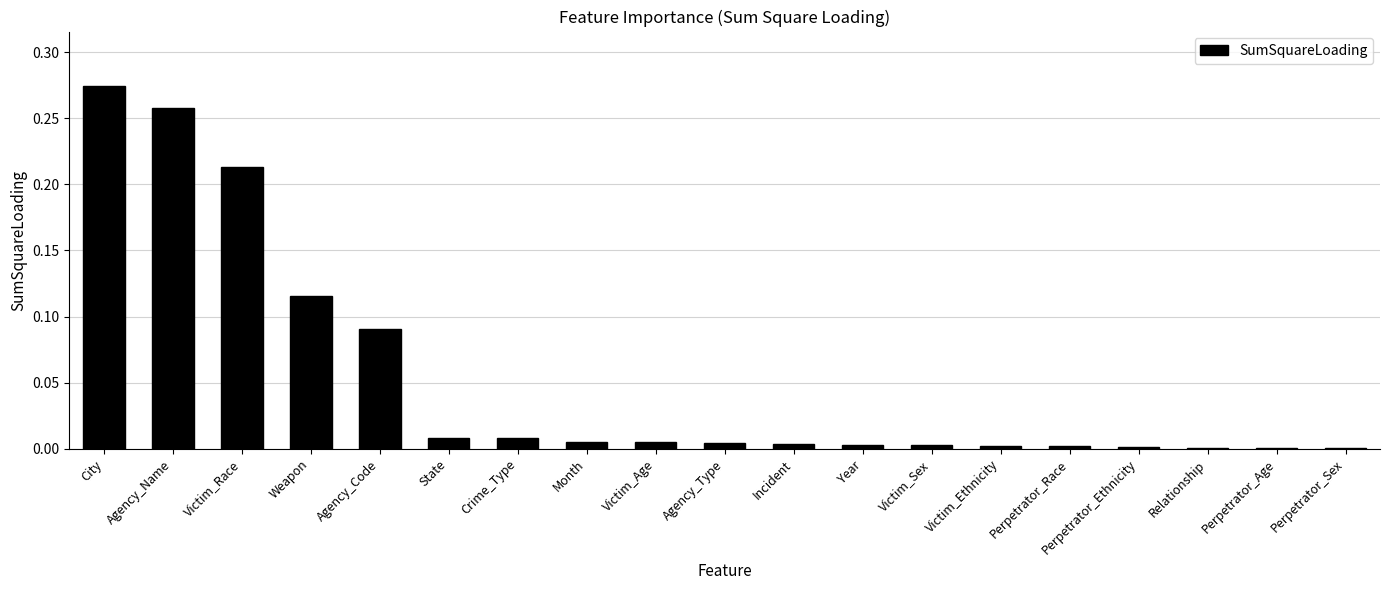

What is the sum of all values?

1.0